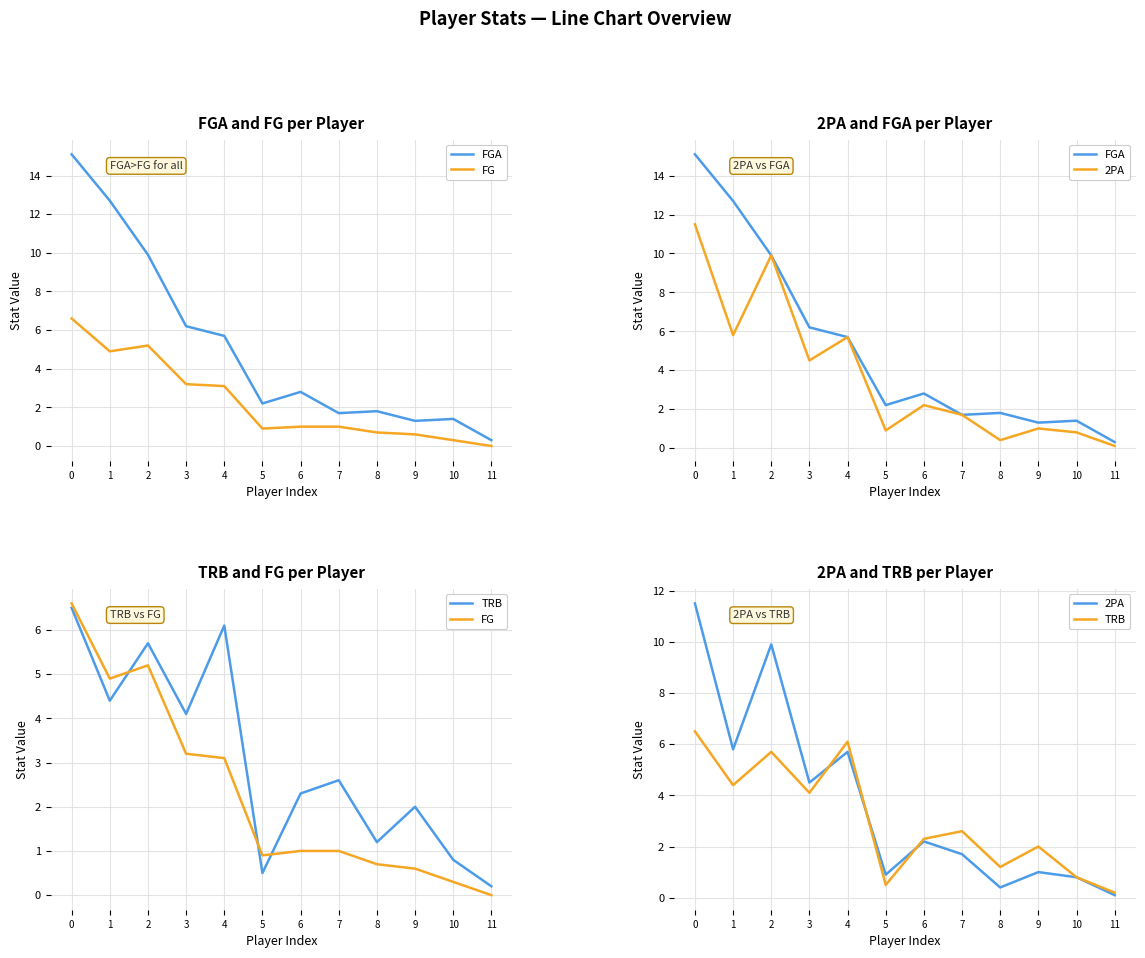

The value of TRB at 0 is 6.5. True or false?

True